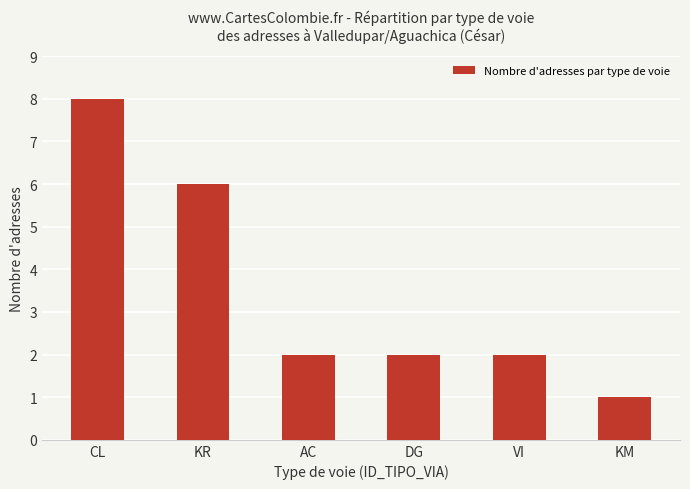

Is it true that the value at CL is 12?

False